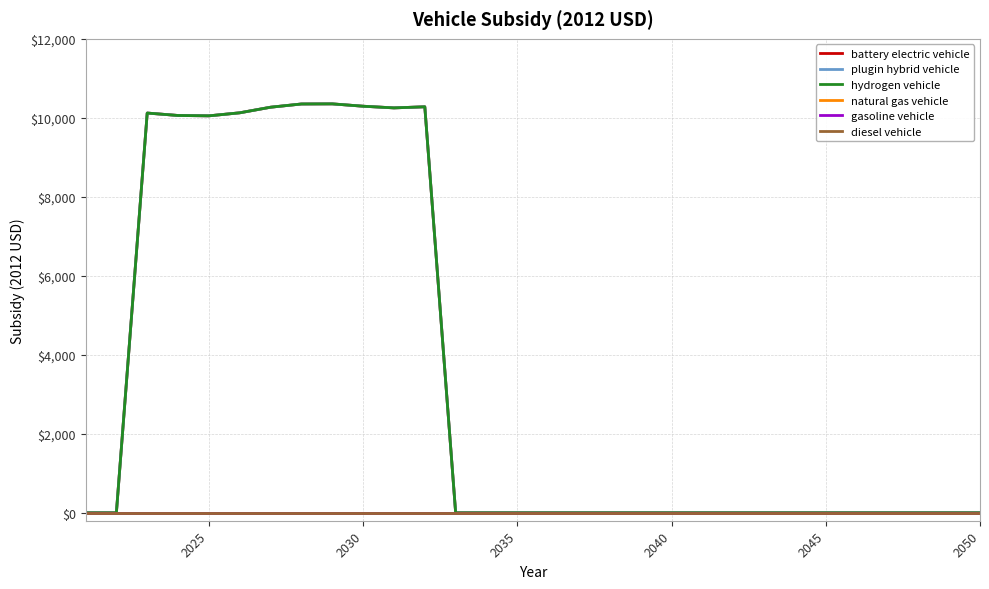

Does the chart display data point markers on the line(s)?

No